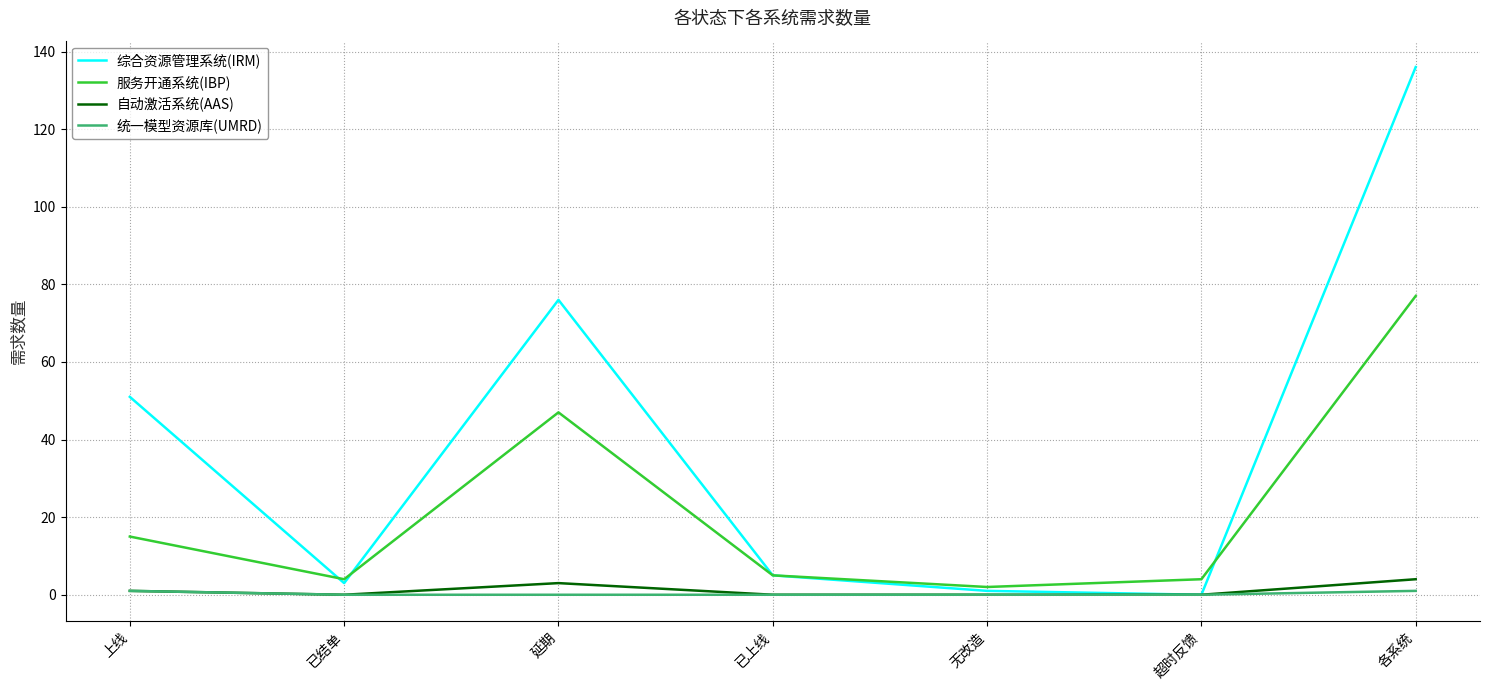

What position from the right is 已结单?

6